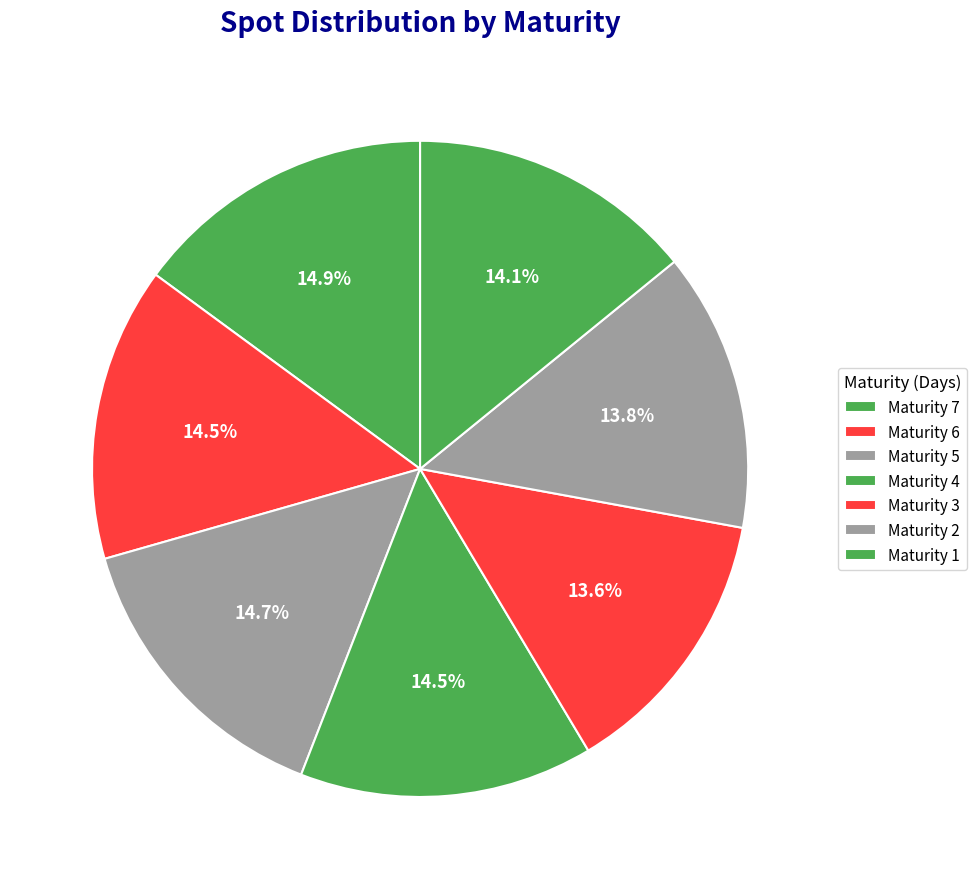

Is Maturity 5 the majority of the pie?

No